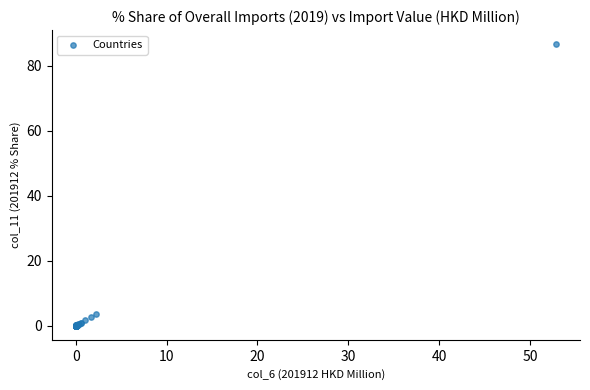

What Y value in the scatter plot is closest to 43?

3.7